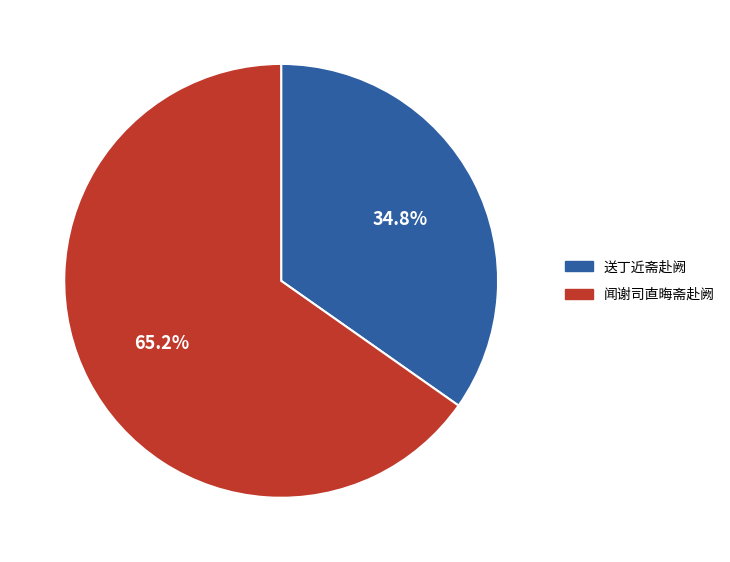

What percentage do 闻谢司直晦斋赴阙 and 送丁近斋赴阙 together represent?

100.0%